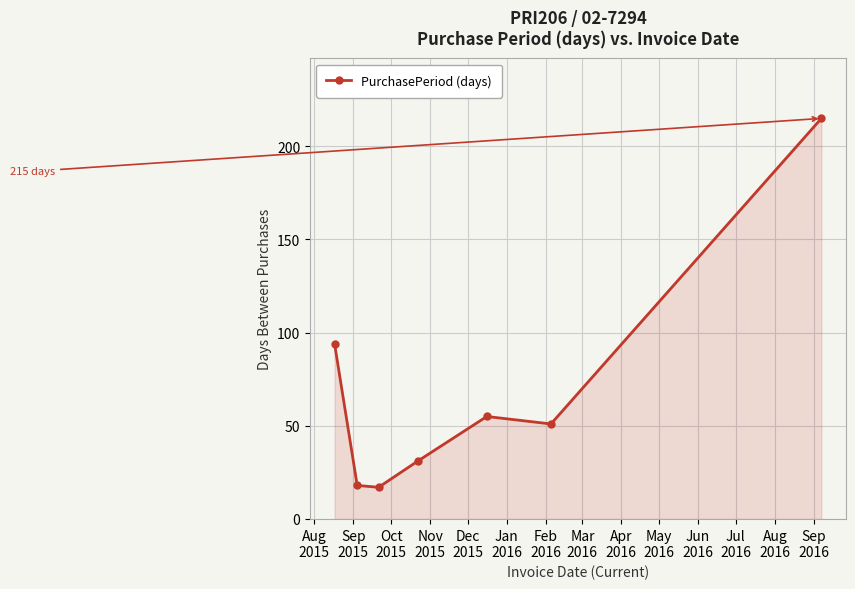

What is the minimum value shown in the chart?

17